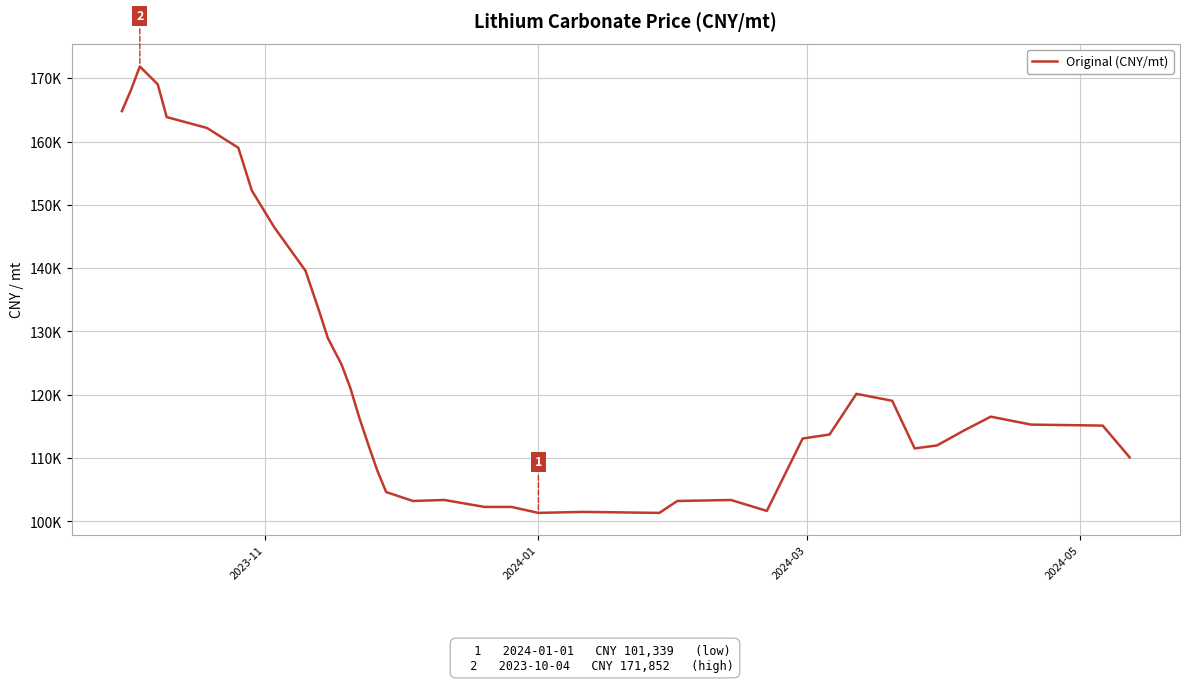

Does the chart have visible grid lines?

Yes